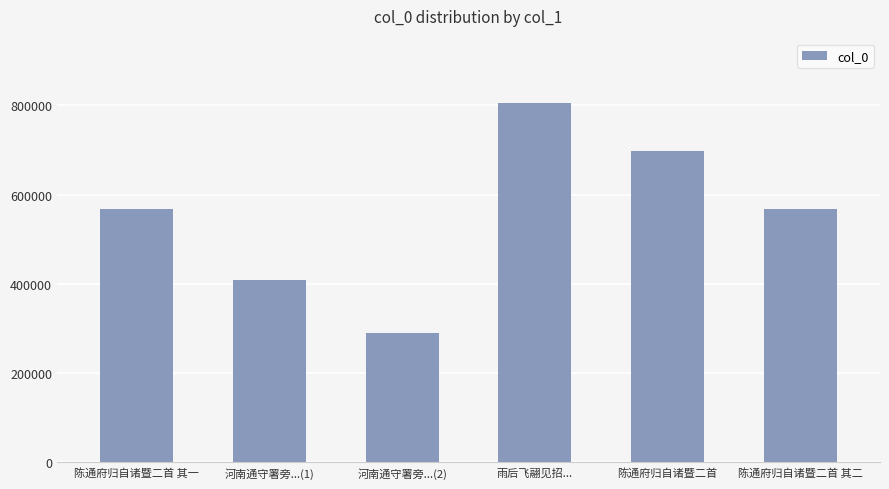

Which has a higher value, 雨后飞翮见招... or 河南通守署旁...(1)?

雨后飞翮见招...